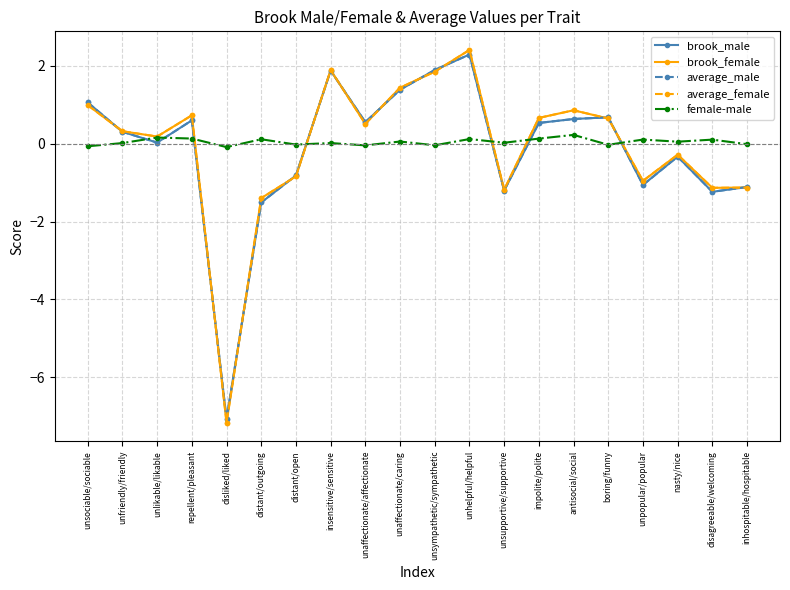

Is the value of average_female at unsociable/sociable greater than the value of average_male at disliked/liked?

Yes